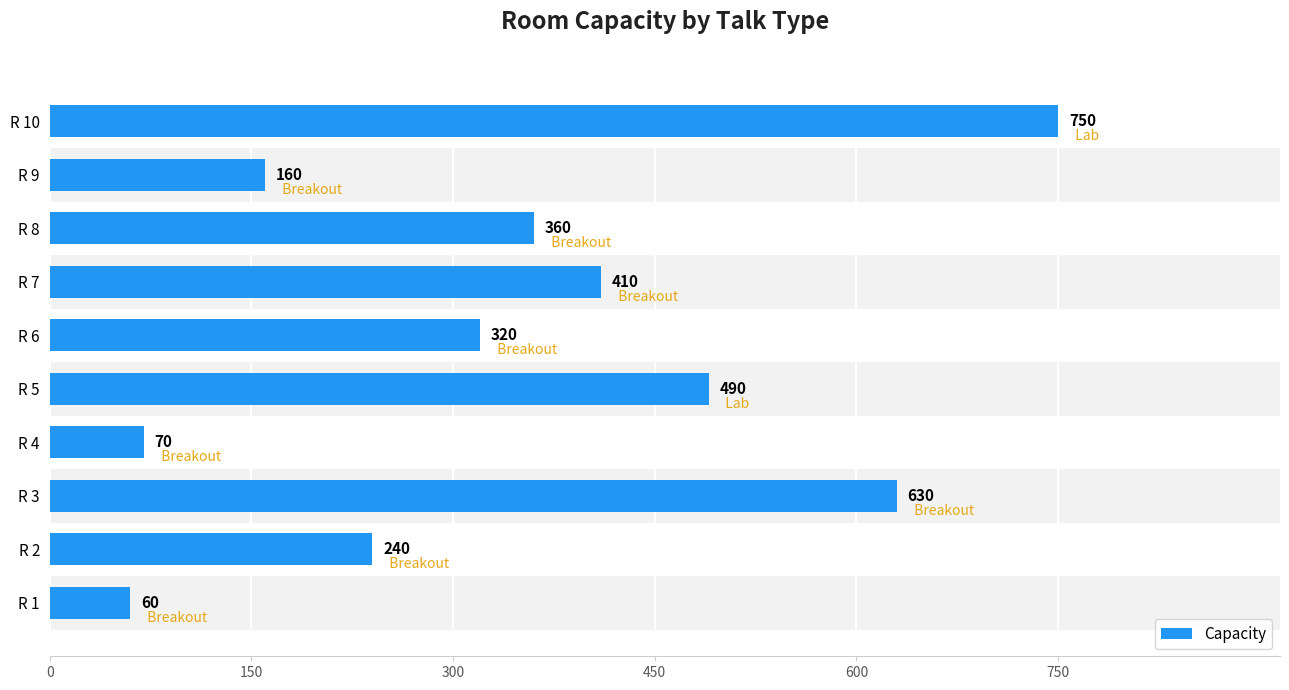

How many values are between 160 and 490?

6